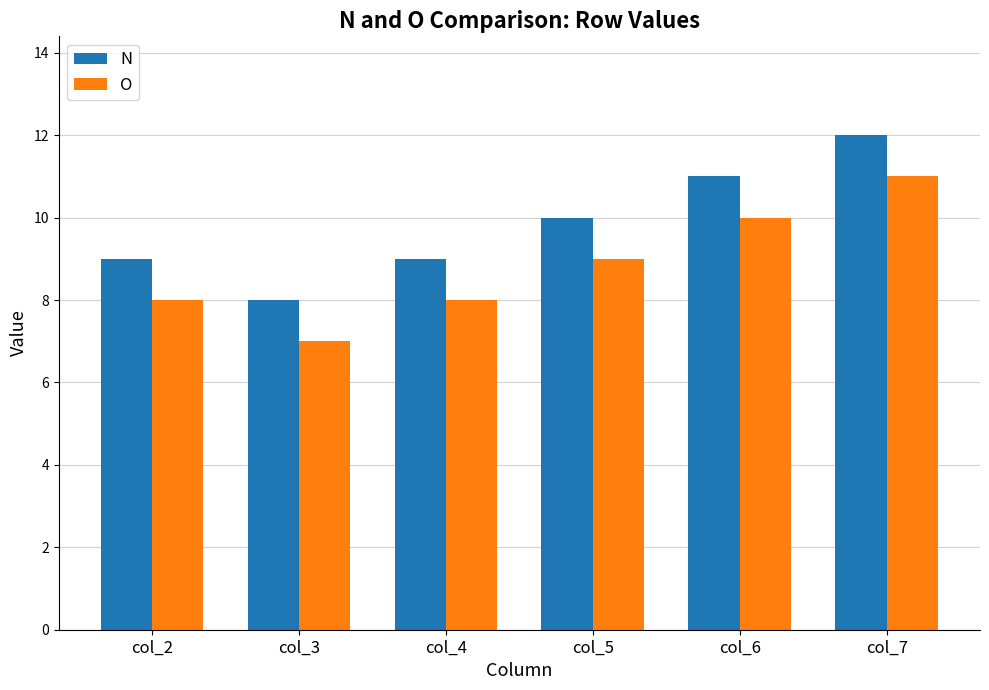

What is the value of the N bar at the 2nd from the left?

8